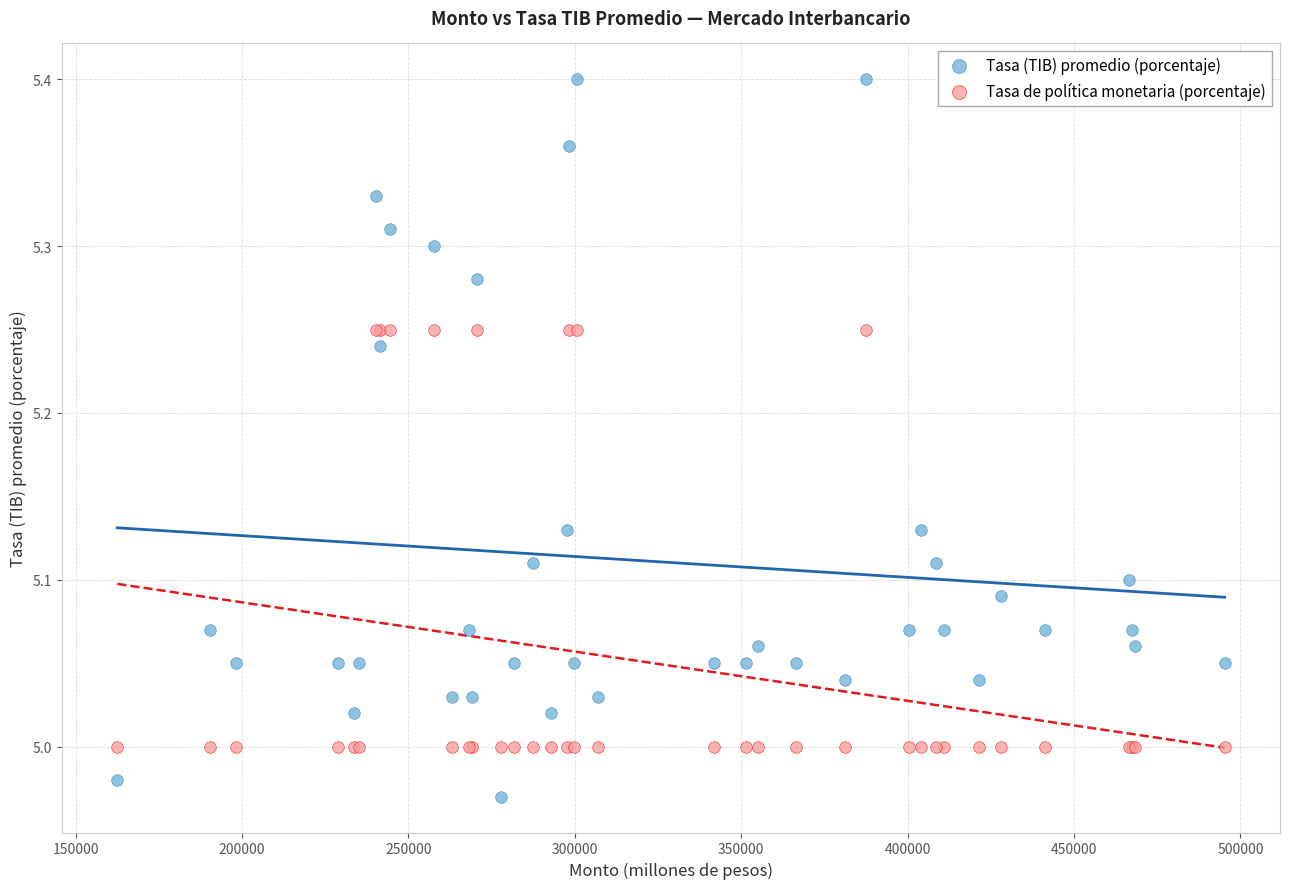

Which series contains the highest Y value?

Tasa (TIB) promedio (porcentaje)